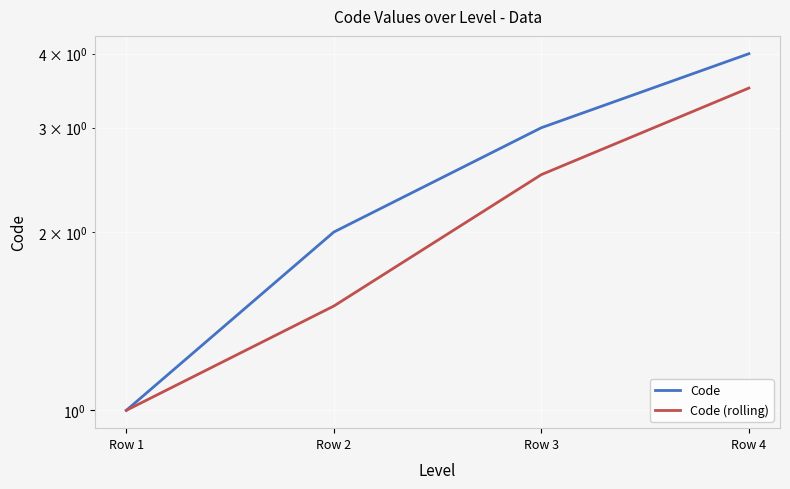

True or false: Code and Code (rolling) cross at least once.

False